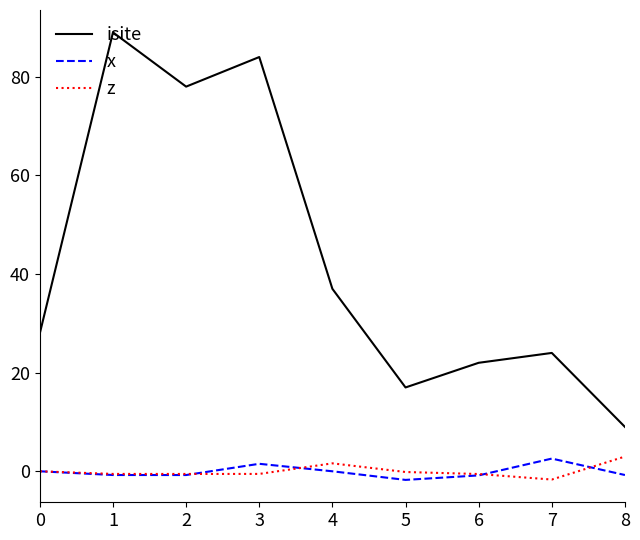

What is the greatest value displayed?

89.0